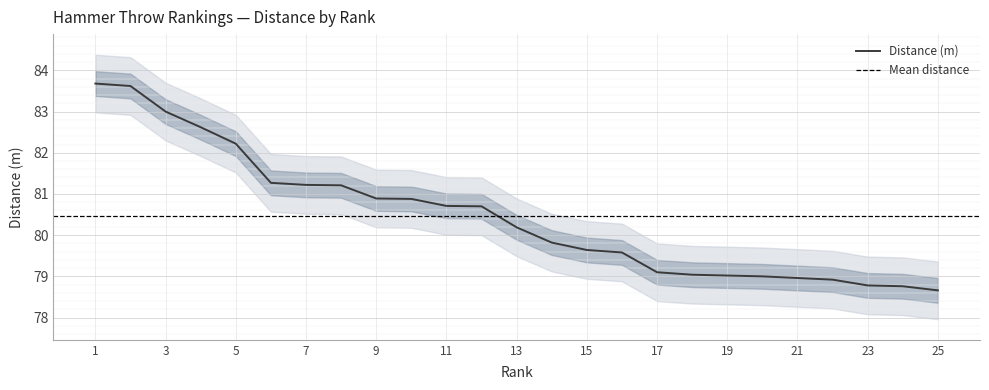

What is the average value?

80.5